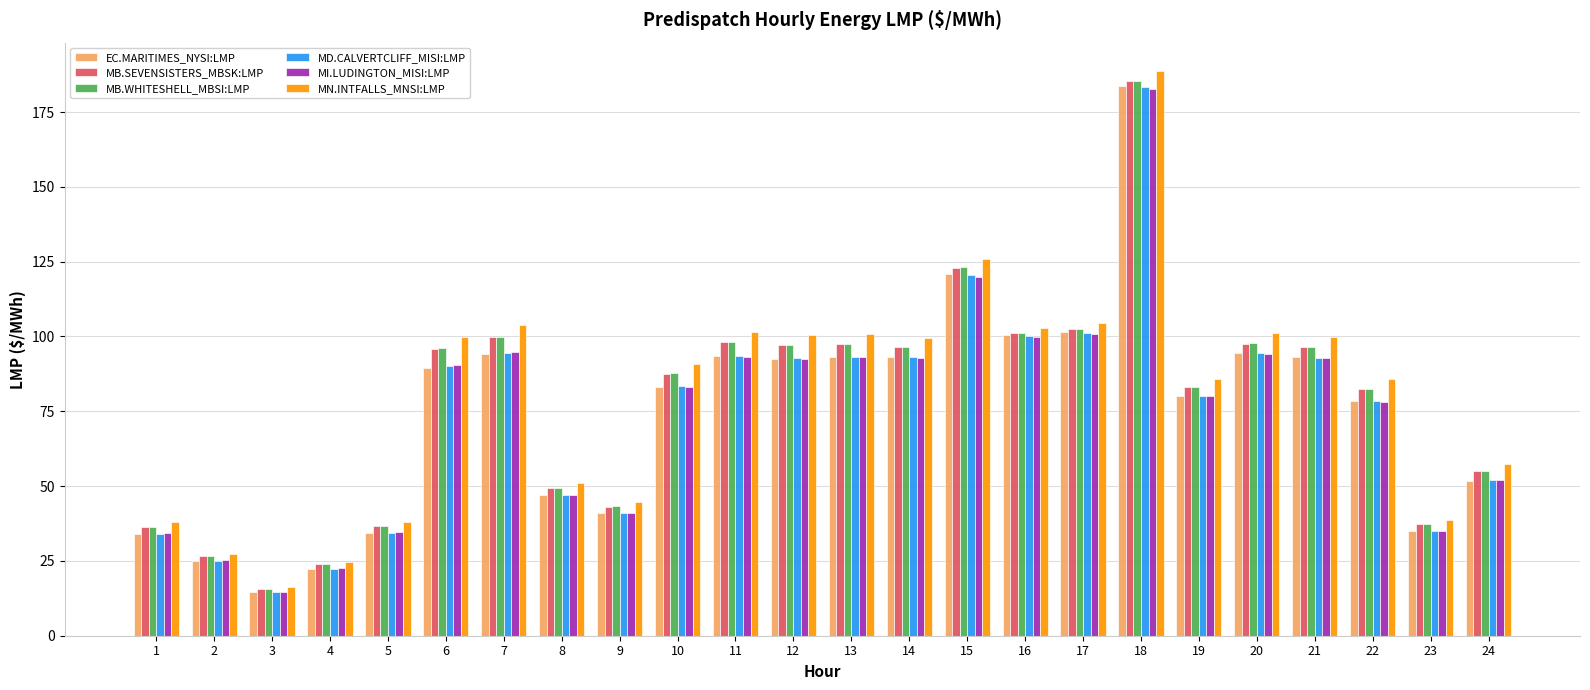

How many bars are there in total?

144